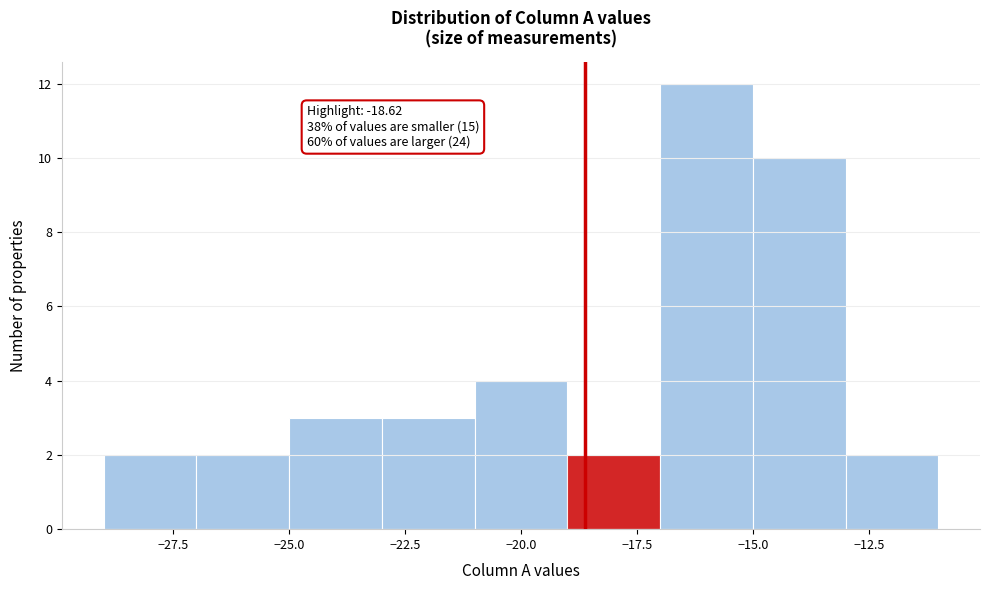

Which range on the x-axis has the tallest bar?

-17 to -15